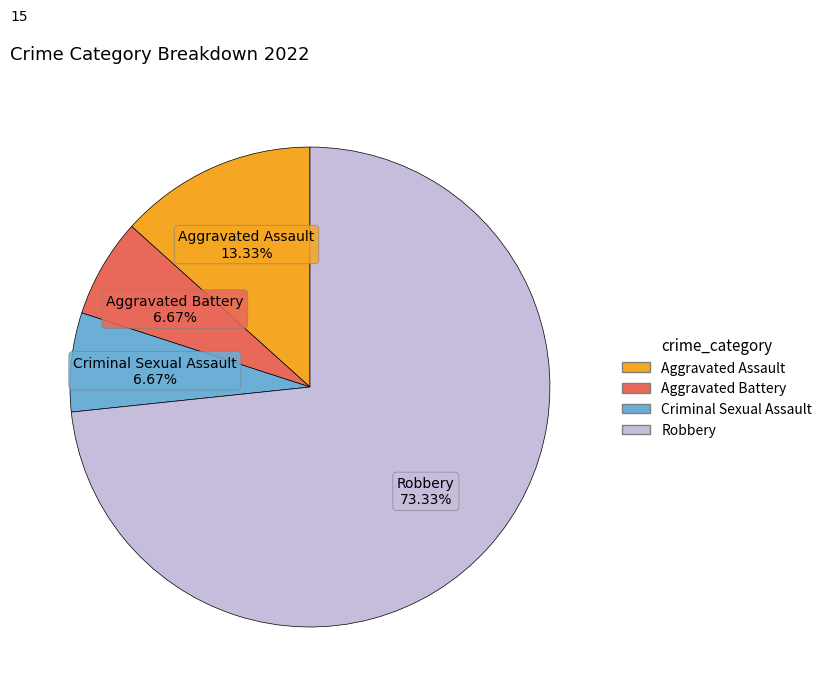

Is it true that Robbery is 73% of the pie?

True